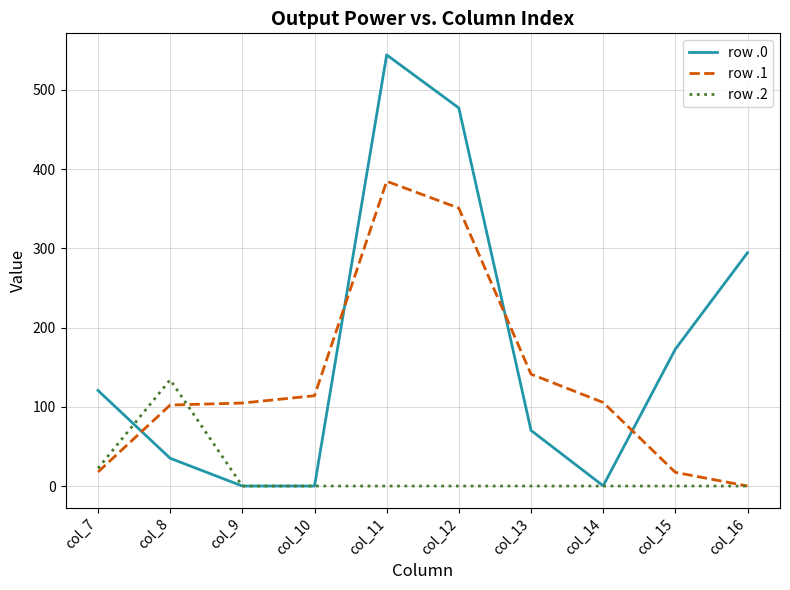

True or false: row .2 and row .1 intersect in this chart.

True